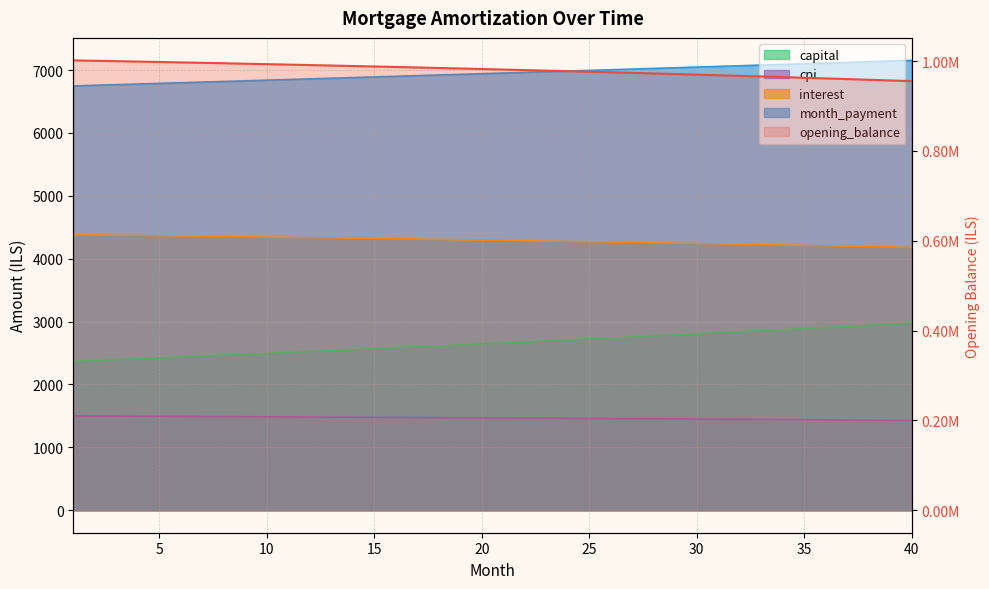

Between 20 and 16, which is larger?

16